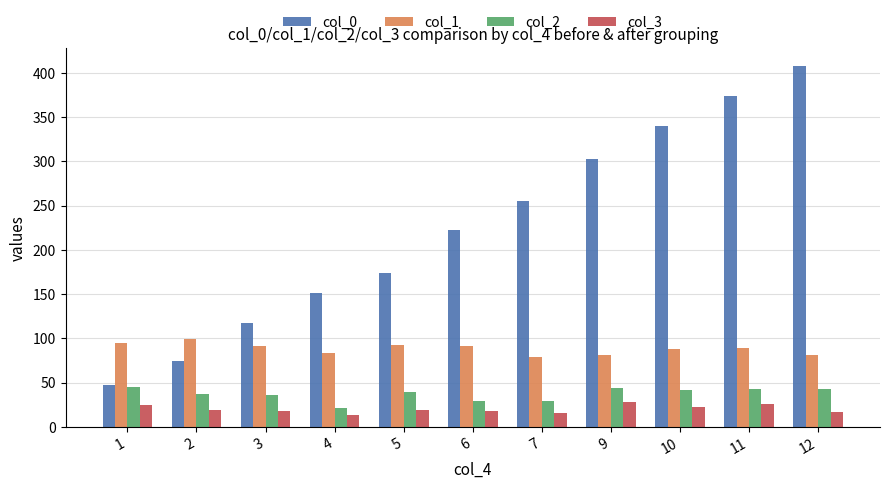

What is the average value of the col_0 series?

224.1